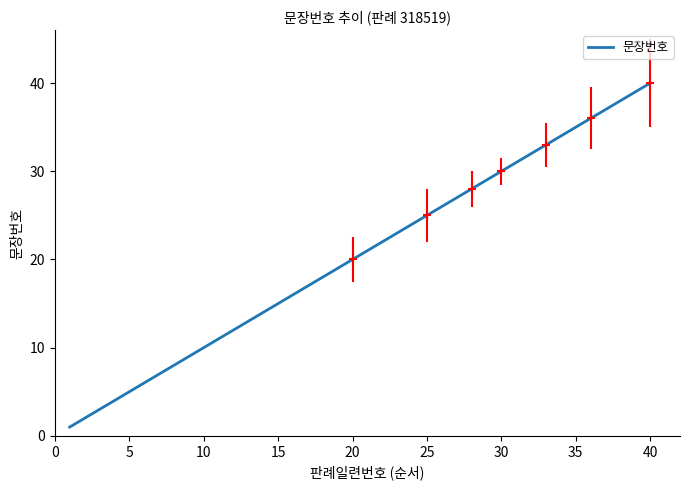

How many distinct data groups are displayed?

1